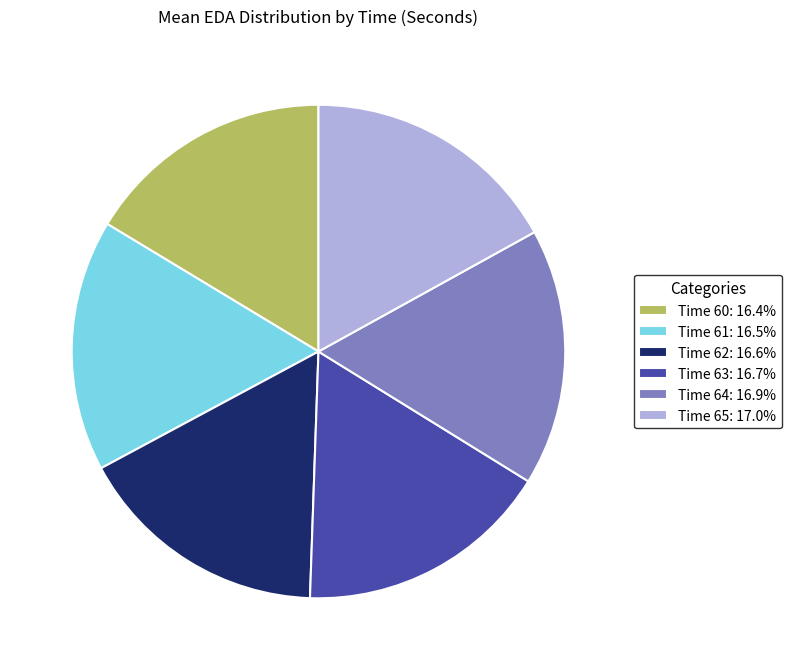

Is Time 61: 16.5% the majority of the pie?

No